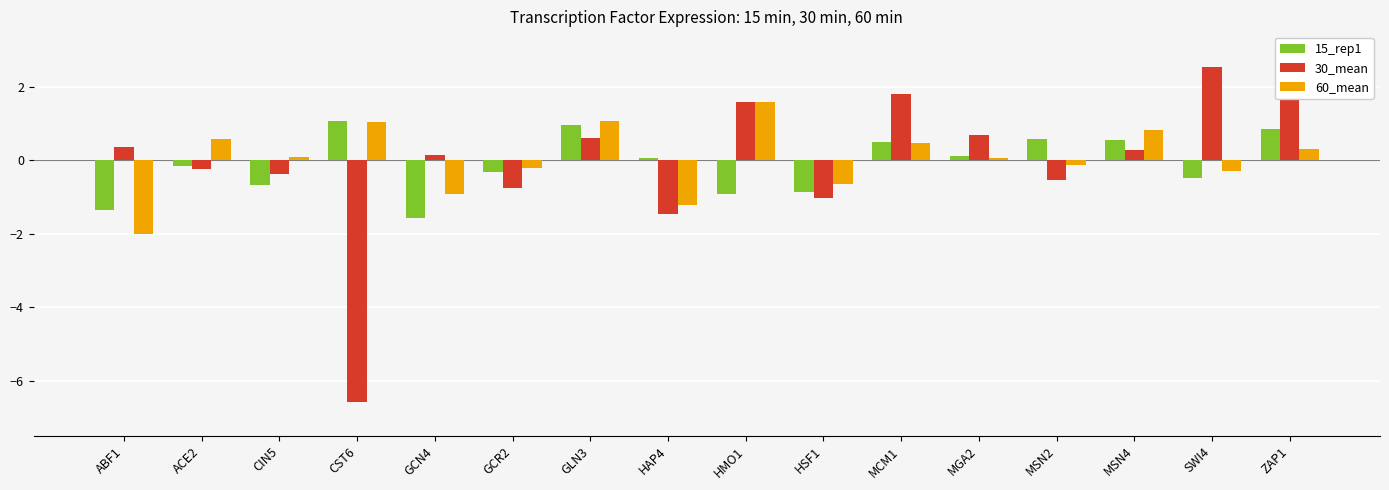

What is the sum of all 60_mean values?

0.5